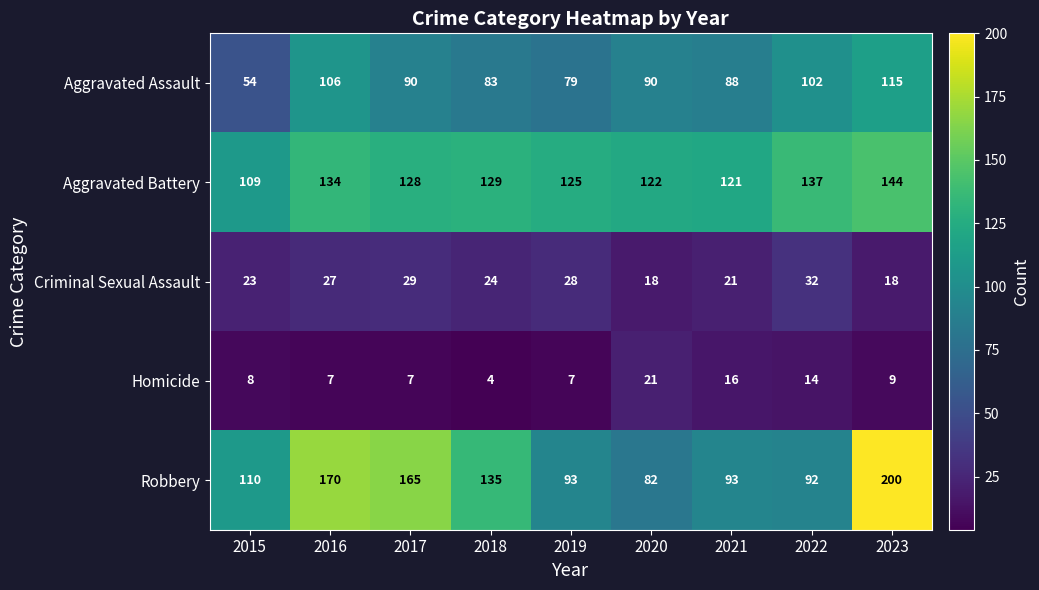

What is the total value across all series at 2019?

332